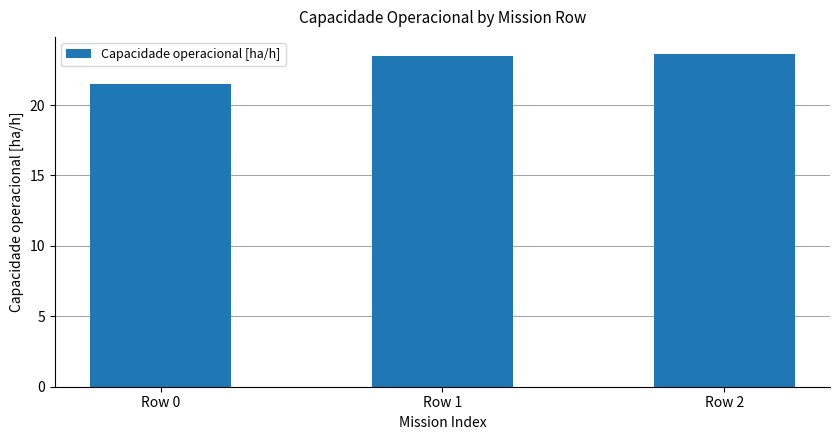

How many data points are above 23?

2